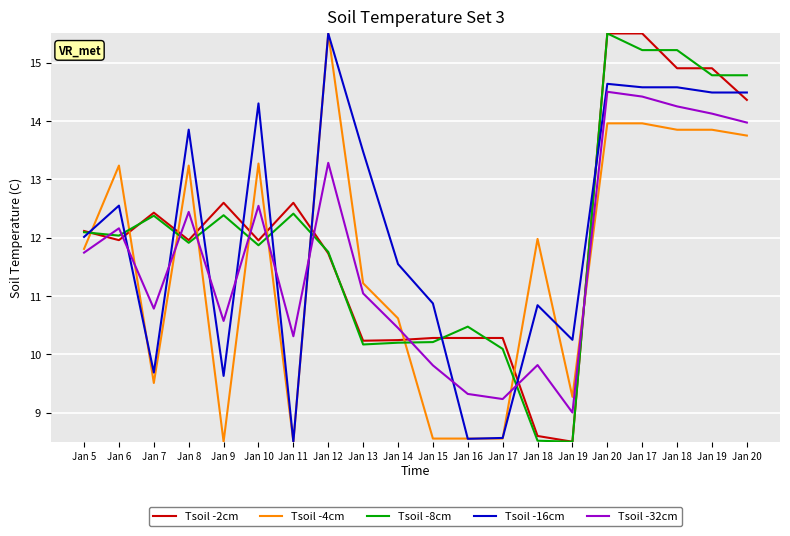

What is the label of the 16th point from the left?

Jan 20